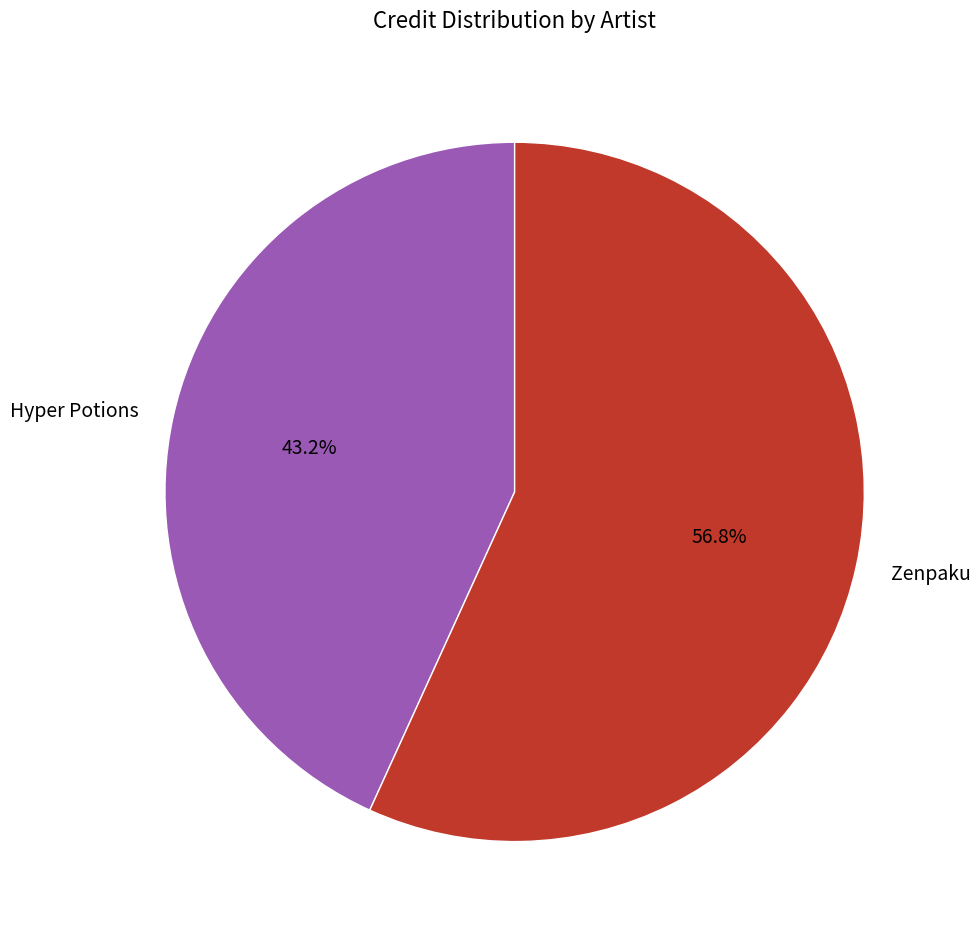

Is there a majority slice in this chart?

Yes